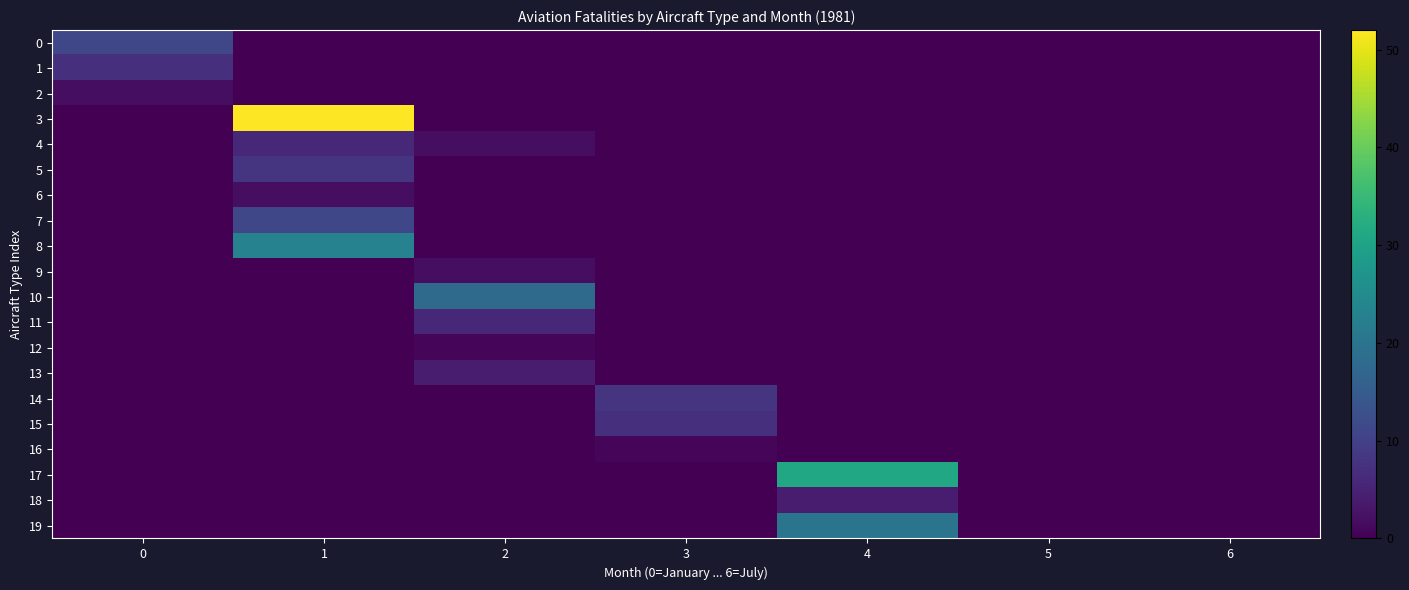

Reading right to left, what are all the values shown in this chart?

0: 6=0	5=0	4=0	3=0	2=0	1=0	0=11
1: 6=0	5=0	4=0	3=0	2=0	1=0	0=7
2: 6=0	5=0	4=0	3=0	2=0	1=0	0=2
3: 6=0	5=0	4=0	3=0	2=0	1=52	0=0
4: 6=0	5=0	4=0	3=0	2=2	1=6	0=0
5: 6=0	5=0	4=0	3=0	2=0	1=8	0=0
6: 6=0	5=0	4=0	3=0	2=0	1=2	0=0
7: 6=0	5=0	4=0	3=0	2=0	1=11	0=0
8: 6=0	5=0	4=0	3=0	2=0	1=23	0=0
9: 6=0	5=0	4=0	3=0	2=2	1=0	0=0
10: 6=0	5=0	4=0	3=0	2=18	1=0	0=0
11: 6=0	5=0	4=0	3=0	2=6	1=0	0=0
12: 6=0	5=0	4=0	3=0	2=1	1=0	0=0
13: 6=0	5=0	4=0	3=0	2=4	1=0	0=0
14: 6=0	5=0	4=0	3=8	2=0	1=0	0=0
15: 6=0	5=0	4=0	3=7	2=0	1=0	0=0
16: 6=0	5=0	4=0	3=1	2=0	1=0	0=0
17: 6=0	5=0	4=31	3=0	2=0	1=0	0=0
18: 6=0	5=0	4=4	3=0	2=0	1=0	0=0
19: 6=0	5=0	4=20	3=0	2=0	1=0	0=0